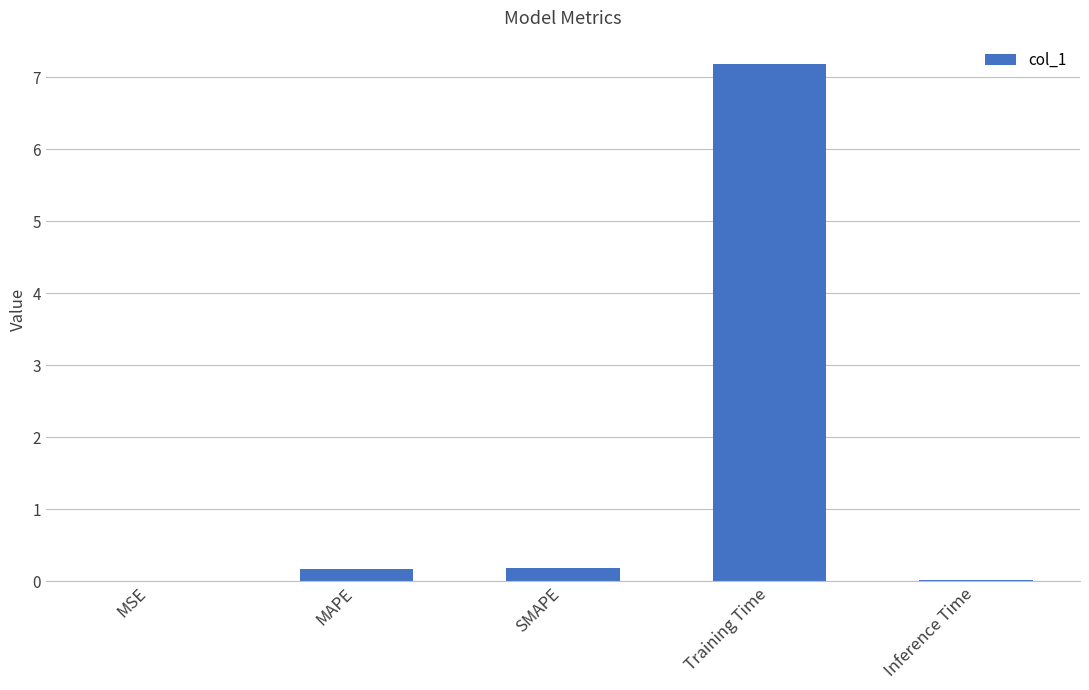

Which label corresponds to the largest value in the chart?

Training Time